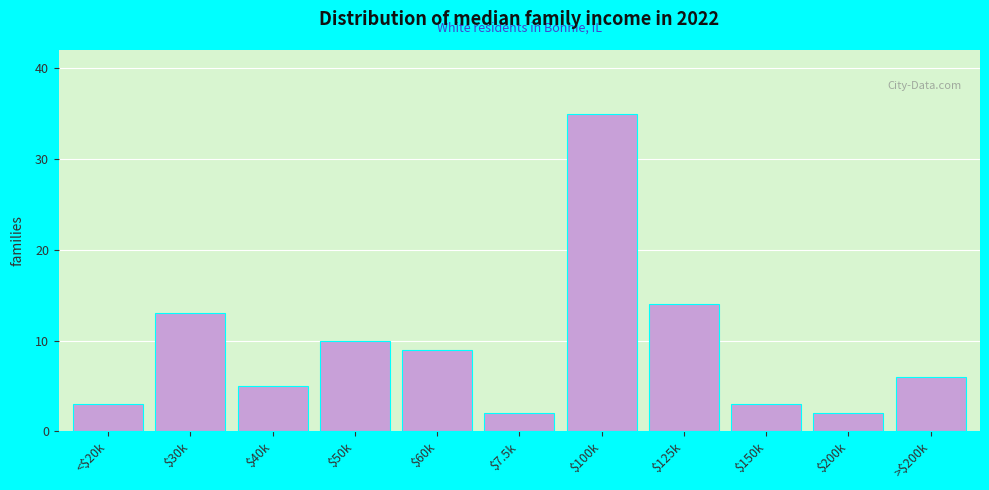

Reading left to right, list all the values displayed in this chart.

3	13	5	10	9	2	35	14	3	2	6